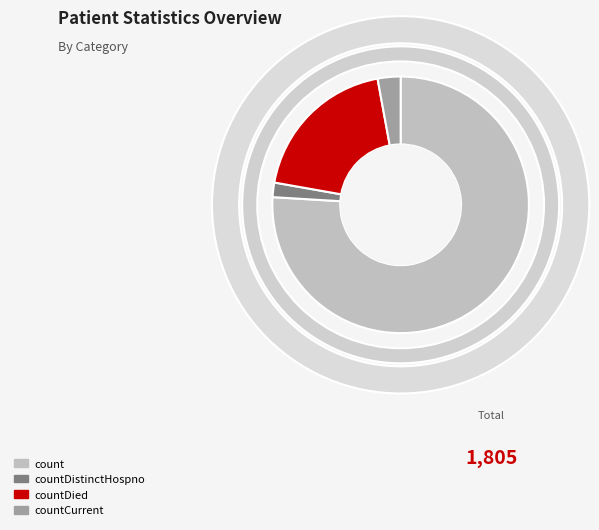

True or false: countCurrent accounts for 3% of the total.

True